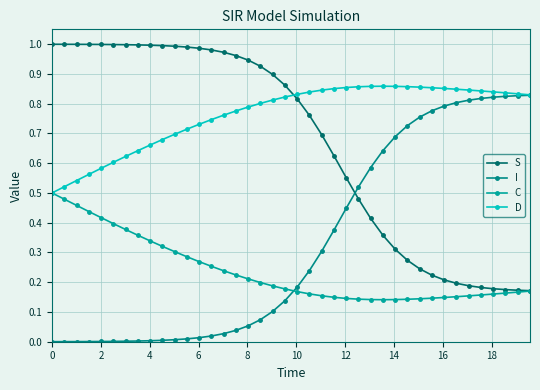

Does the chart have visible grid lines?

Yes